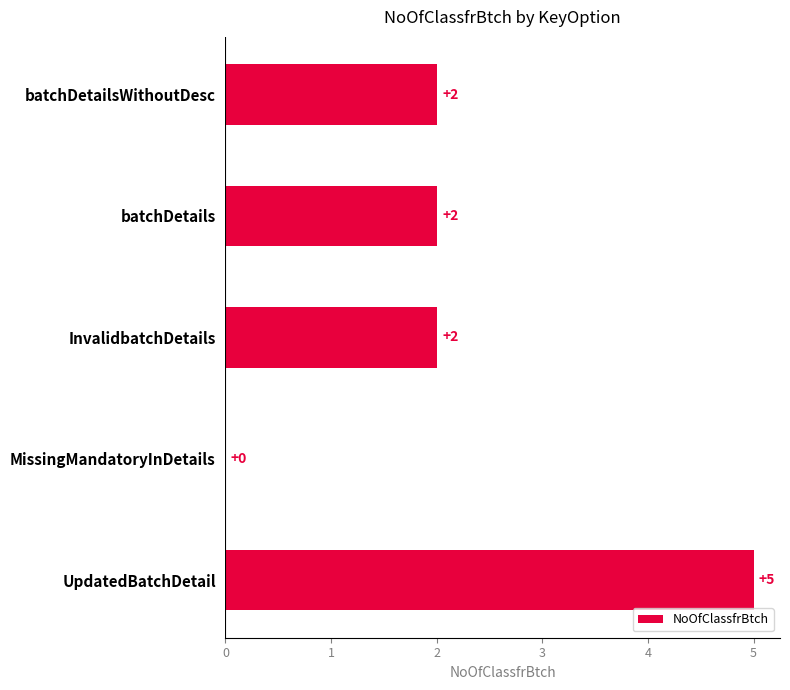

Is it true that the value at InvalidbatchDetails is 2?

True